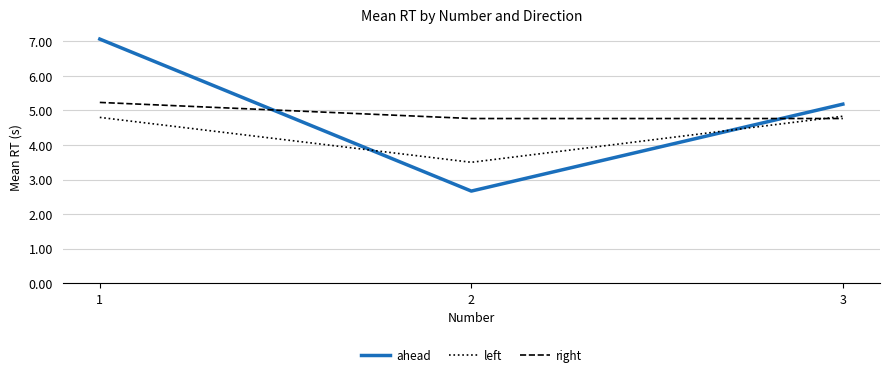

How many series are shown in this chart?

3